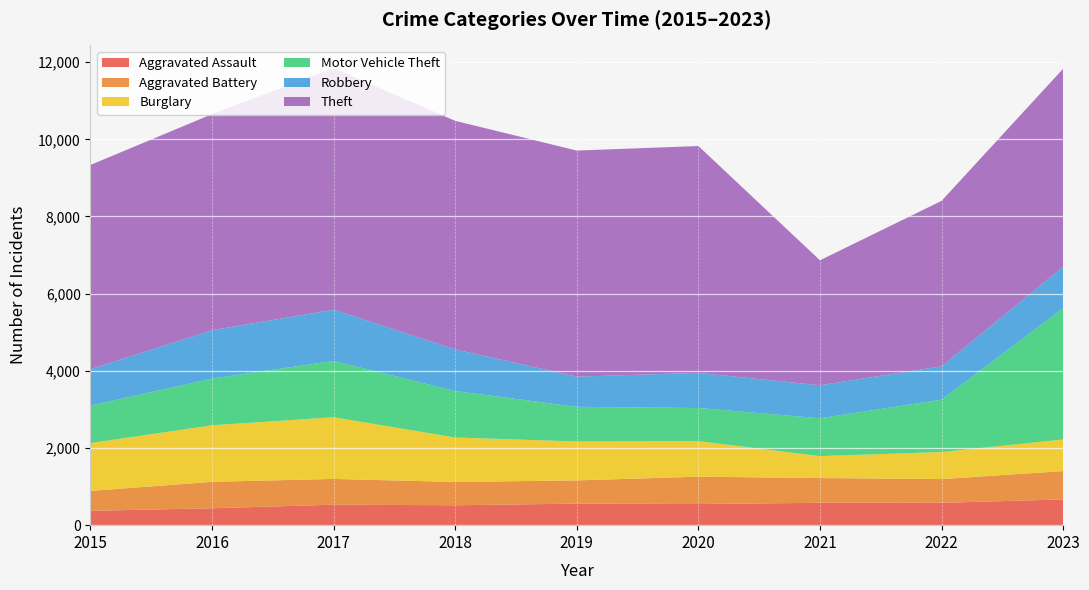

Reading left to right, list all the values displayed in this chart.

Aggravated Assault: 2015=372	2016=438	2017=531	2018=516	2019=558	2020=548	2021=580	2022=579	2023=668
Aggravated Battery: 2015=515	2016=685	2017=668	2018=603	2019=602	2020=709	2021=641	2022=616	2023=734
Burglary: 2015=1241	2016=1465	2017=1598	2018=1153	2019=1009	2020=922	2021=568	2022=700	2023=819
Motor Vehicle Theft: 2015=972	2016=1211	2017=1459	2018=1205	2019=898	2020=857	2021=982	2022=1357	2023=3405
Robbery: 2015=942	2016=1253	2017=1329	2018=1078	2019=782	2020=910	2021=855	2022=864	2023=1069
Theft: 2015=5293	2016=5600	2017=6256	2018=5923	2019=5859	2020=5880	2021=3238	2022=4288	2023=5133